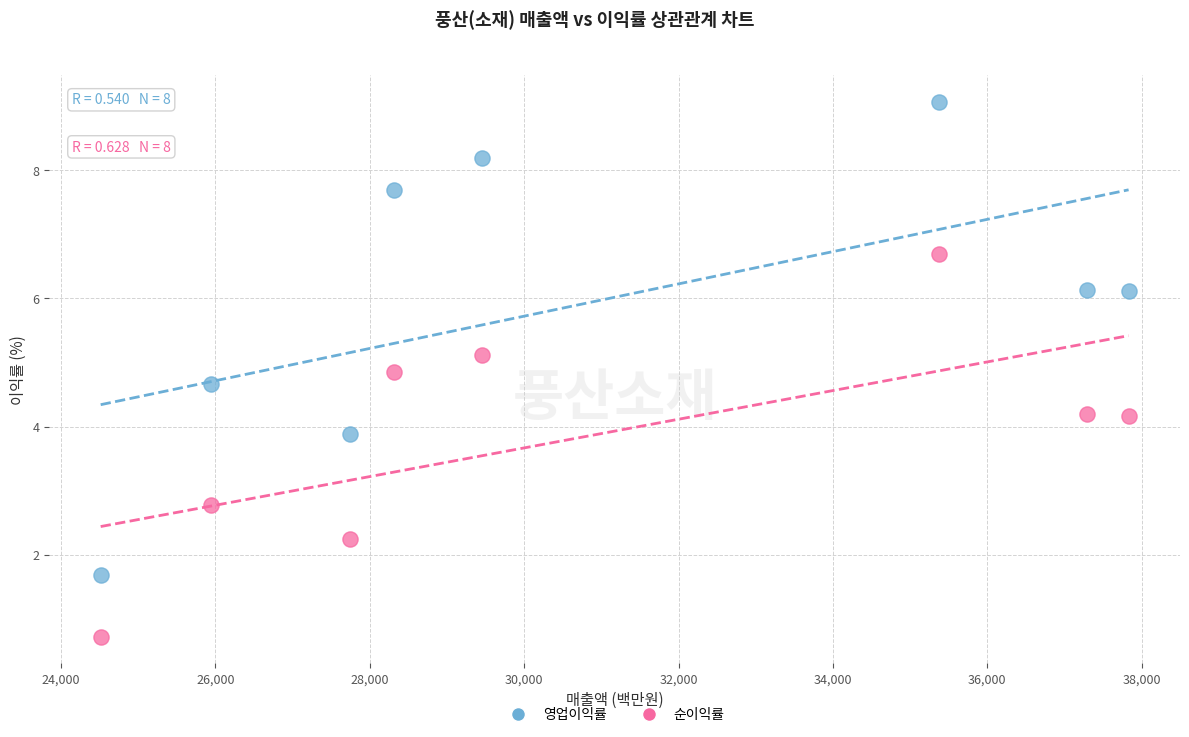

In the 순이익률 series, what Y value is closest to 3?

2.8